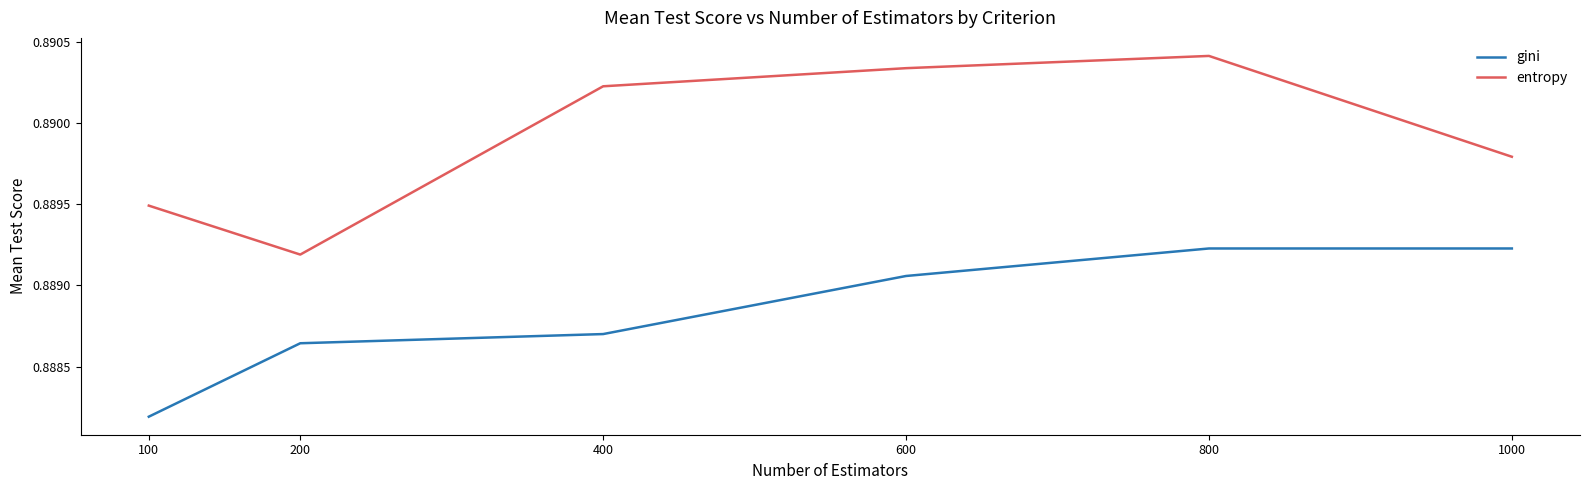

At which label is entropy closest to 0?

200